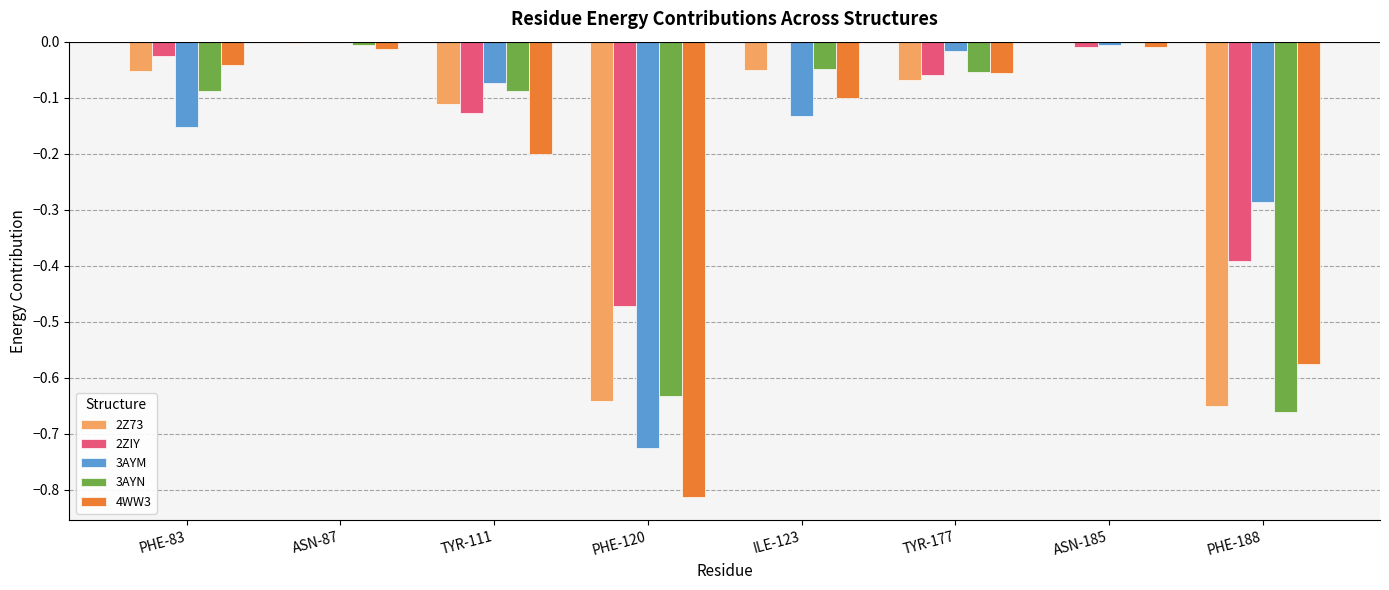

Between PHE-120 and ASN-185, which series saw the biggest shift?

4WW3